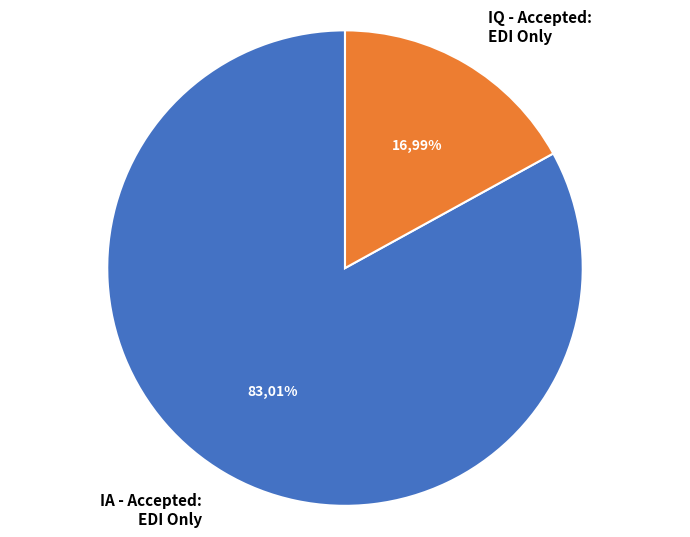

Which category has the biggest portion of the pie?

IA - Accepted: EDI Only